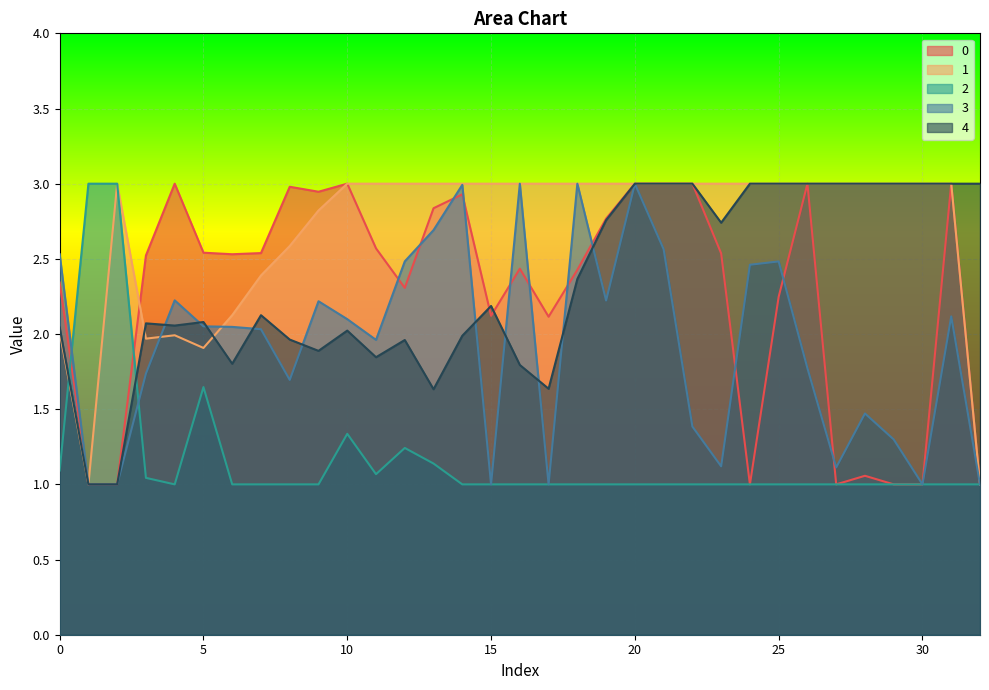

Count the 4 values in the range 1 to 3.

33